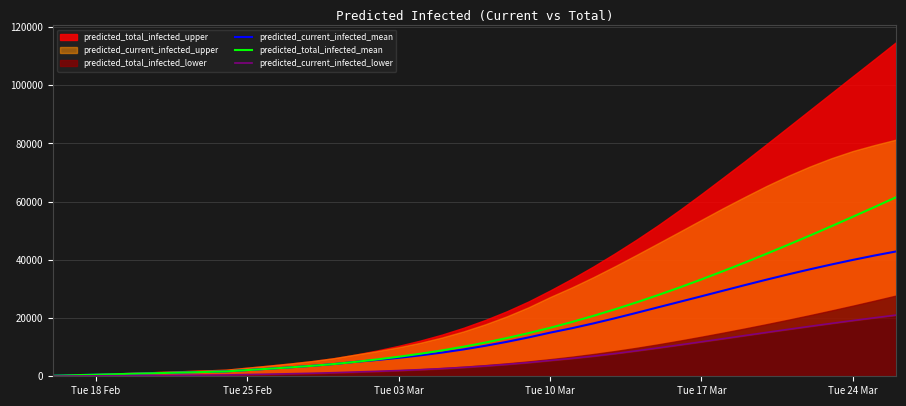

Is it true that predicted_current_infected_mean equals 14828 at 19?

False